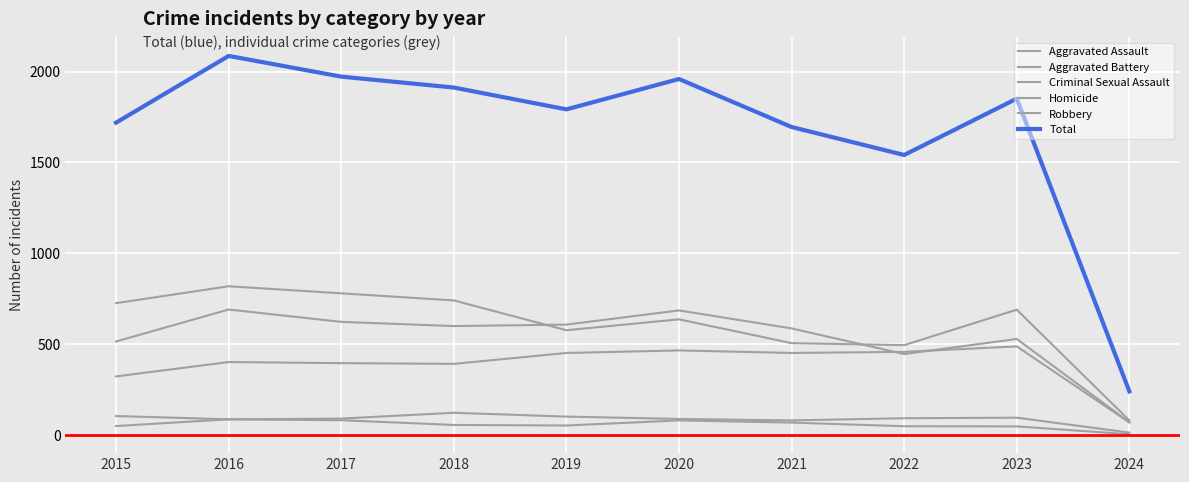

Does the chart display data point markers on the line(s)?

No